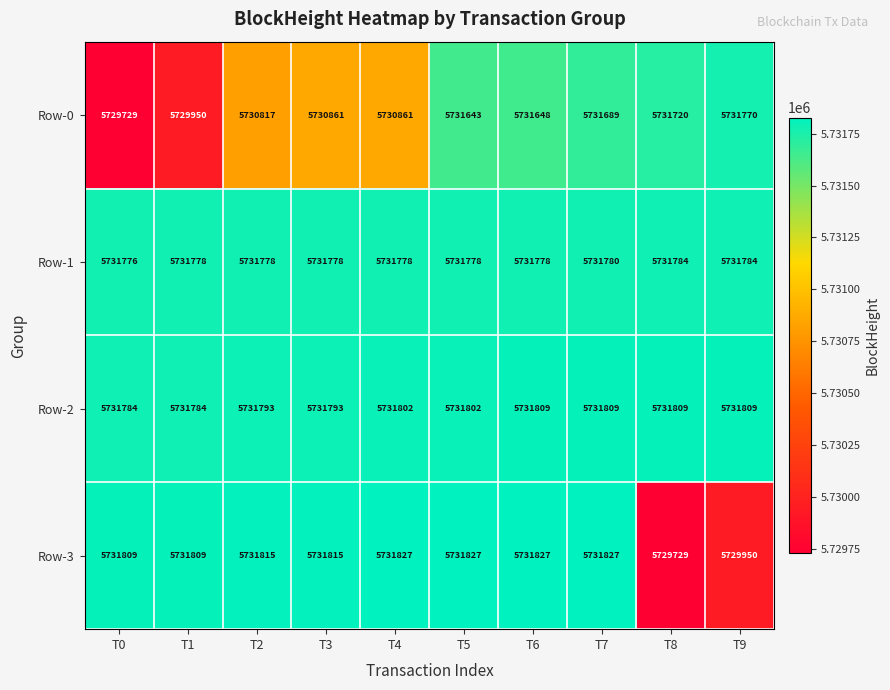

What is the average value of the Row-0 series?

5731069